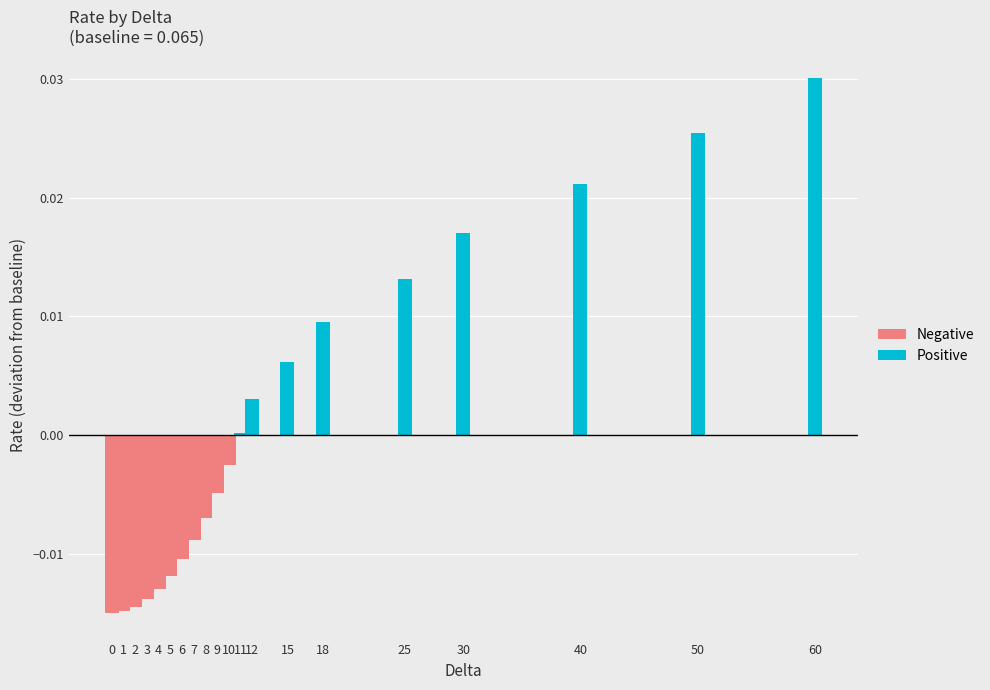

Count the values in the range 0 to 1.

20